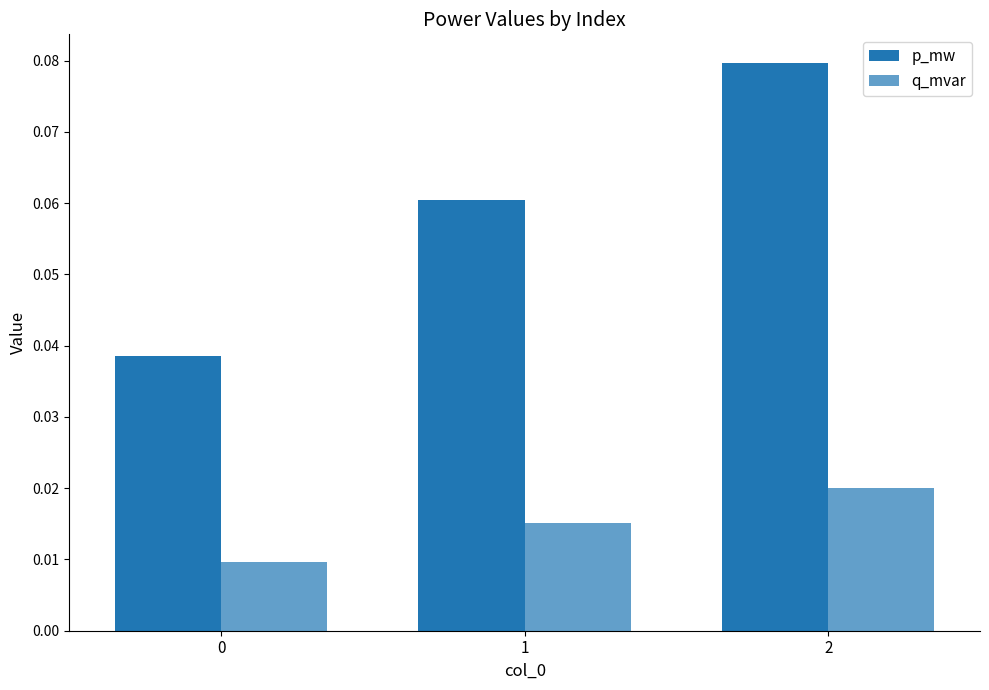

The value of q_mvar at 2 is 0.0. True or false?

True